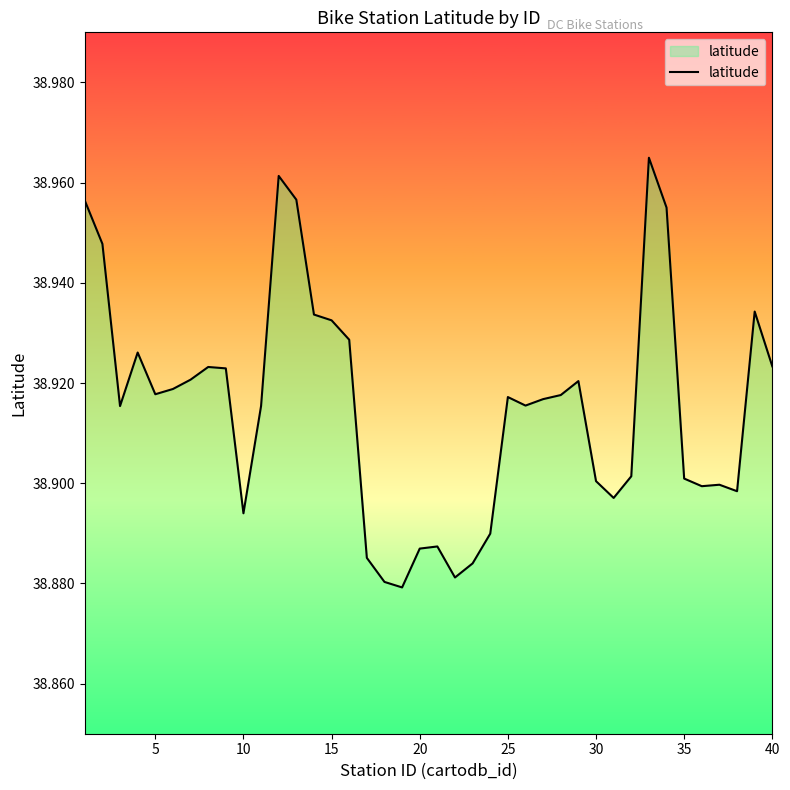

How many values are between 38 and 39?

40